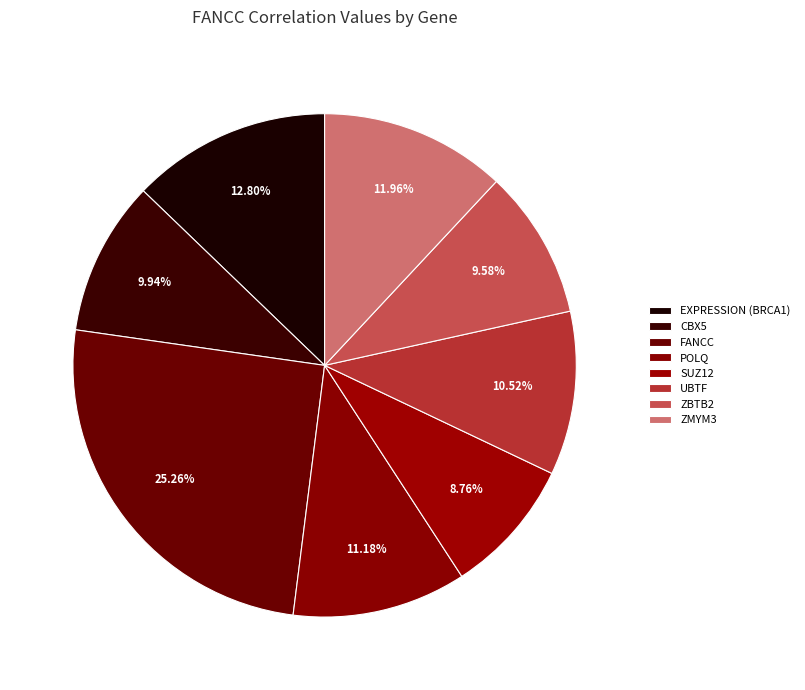

Which category has the smallest portion of the pie?

SUZ12